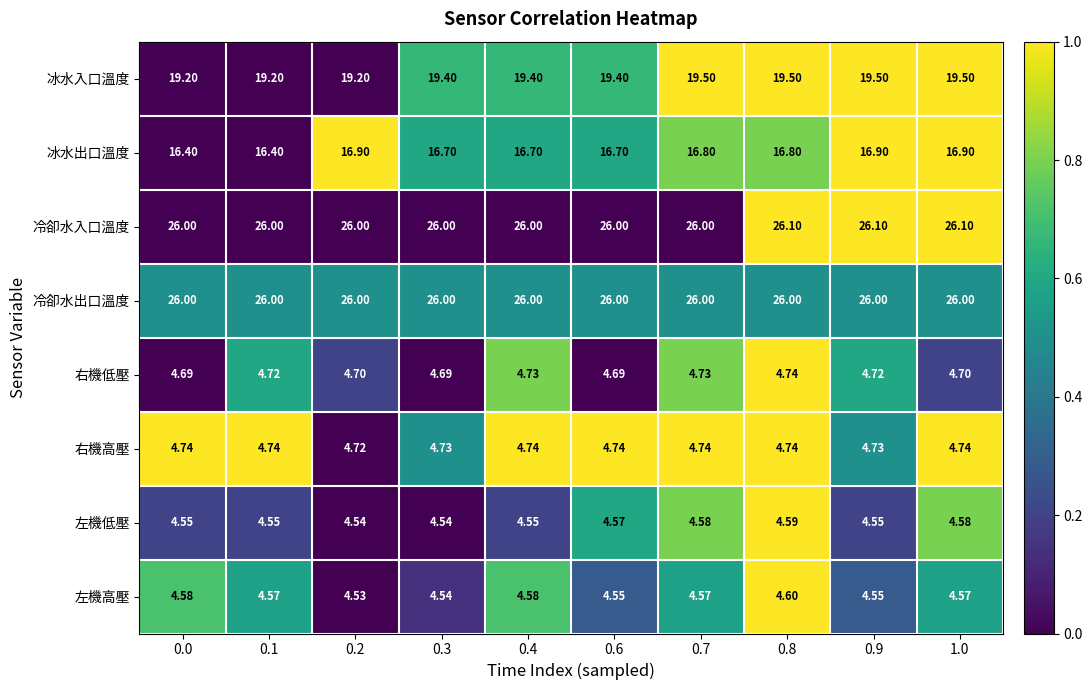

Is the value of 冰水入口溫度 at 0.0 greater than the value of 冷卻水出口溫度 at 1.0?

No